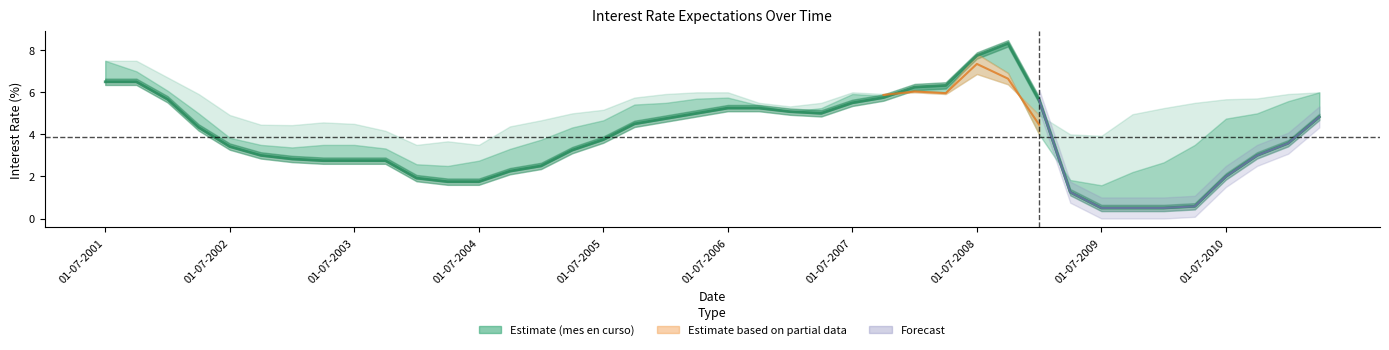

Rank the categories by value from highest to lowest.

29, 28, 01-07-2001, 01-07-2002, 27, 26, 25, 01-07-2003, 30, 24, 20, 21, 22, 19, 23, 39, 18, 17, 01-07-2004, 16, 38, 01-07-2005, 15, 01-07-2006, 37, 01-07-2007, 01-07-2008, 01-07-2009, 01-07-2010, 14, 13, 36, 10, 11, 12, 31, 35, 32, 33, 34